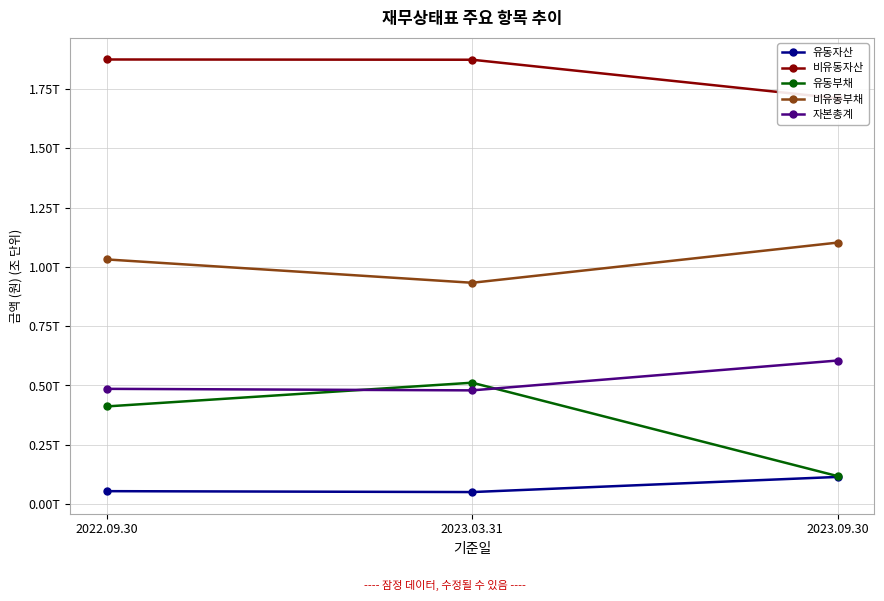

What are all the series names shown in the legend?

유동자산, 비유동자산, 유동부채, 비유동부채, 자본총계